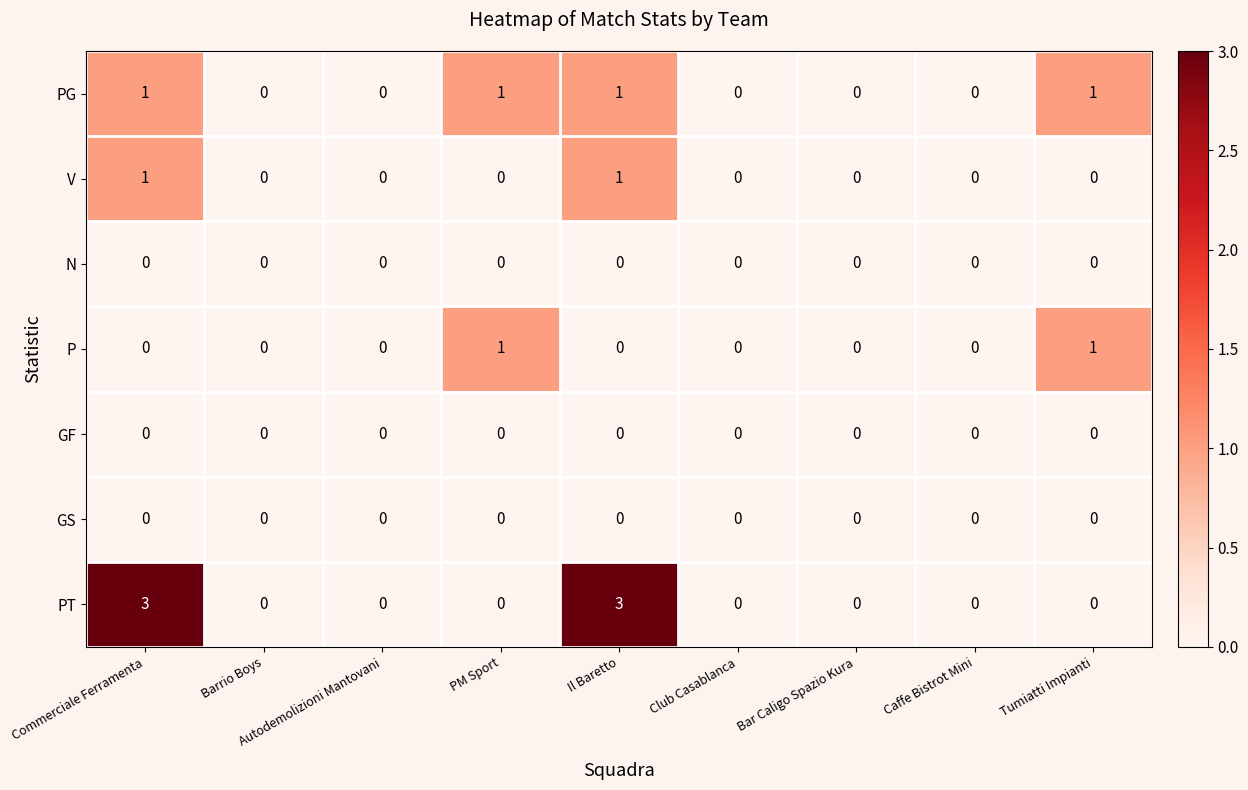

Between Autodemolizioni Mantovani and Il Baretto, which series saw the biggest shift?

PT